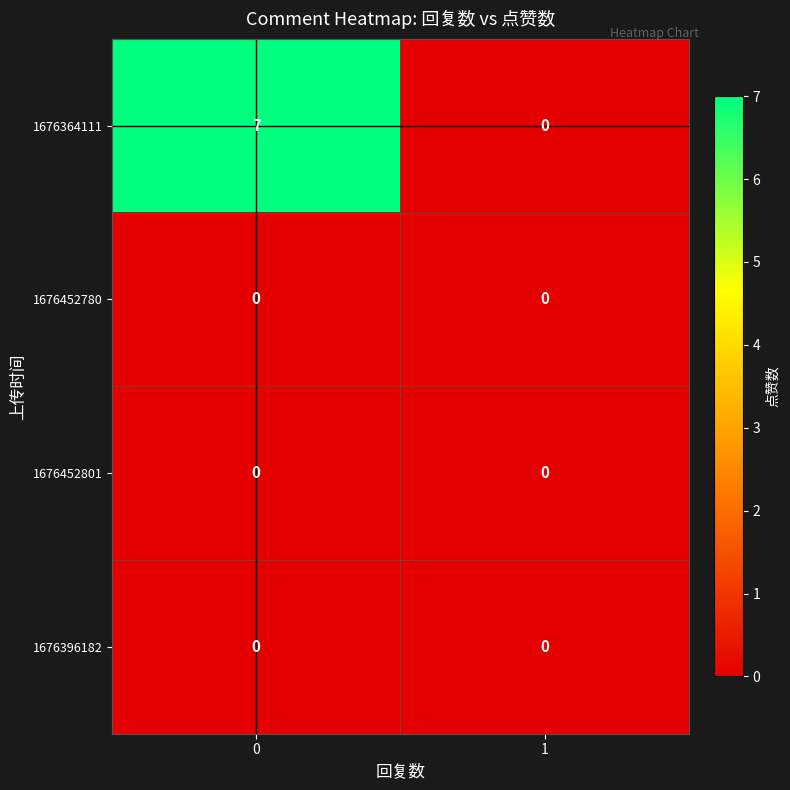

Which series has the largest total across all categories?

1676364111